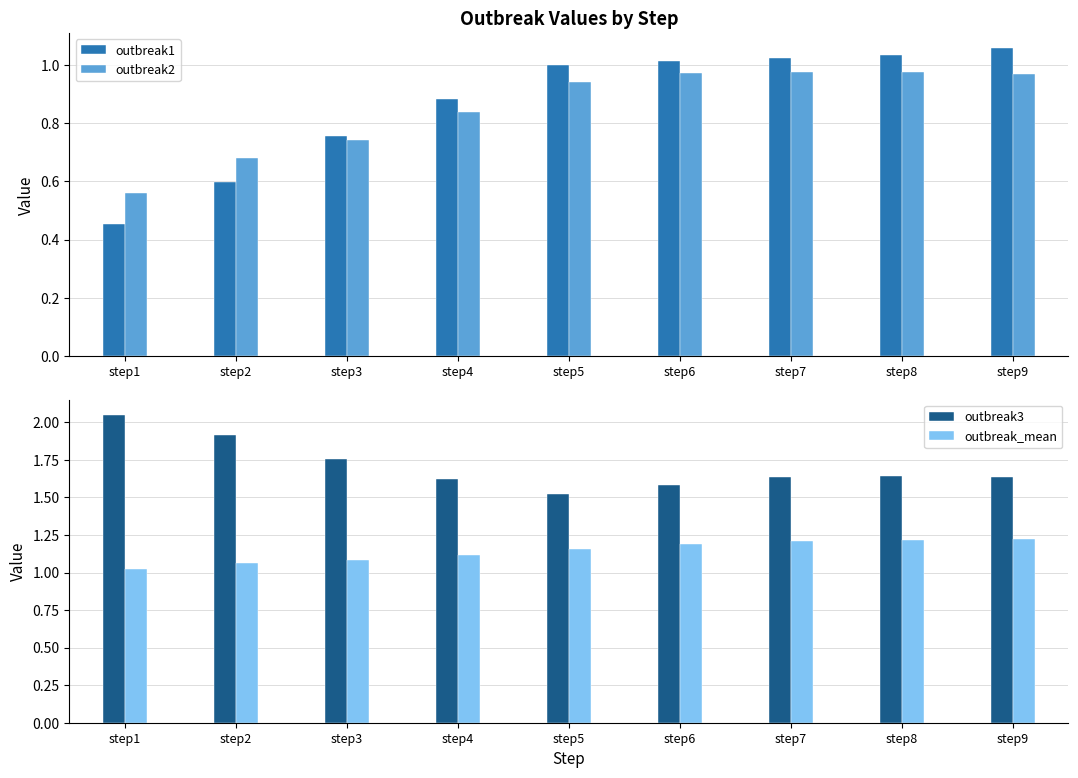

How many groups of bars are there?

9